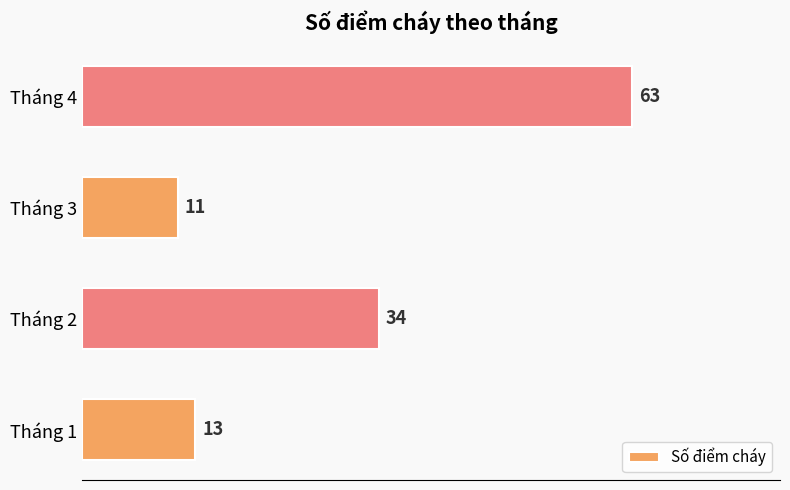

What is the difference between the second highest and minimum values?

23